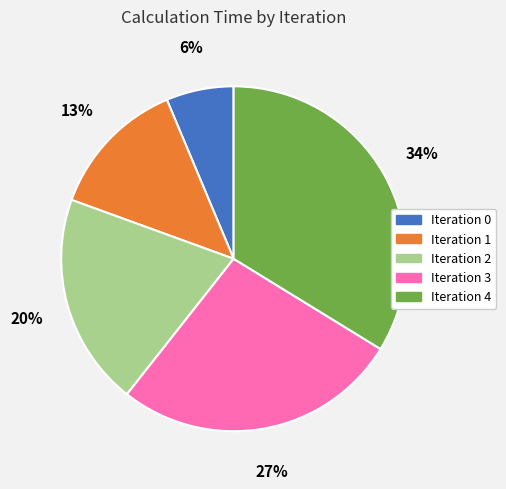

Is it true that Iteration 2 is 33% of the pie?

False